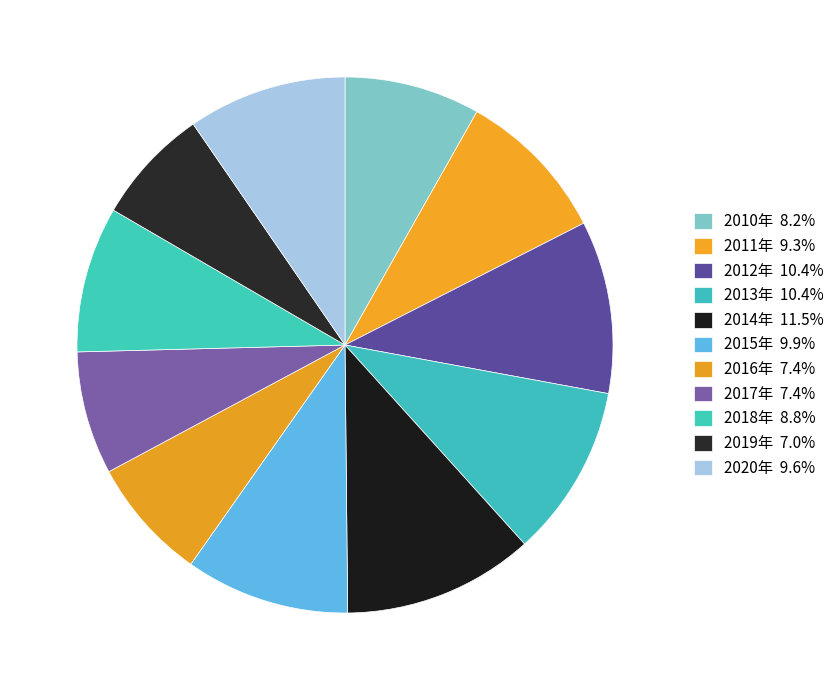

To the nearest percent, what percentage of the pie is 2016年?

7%